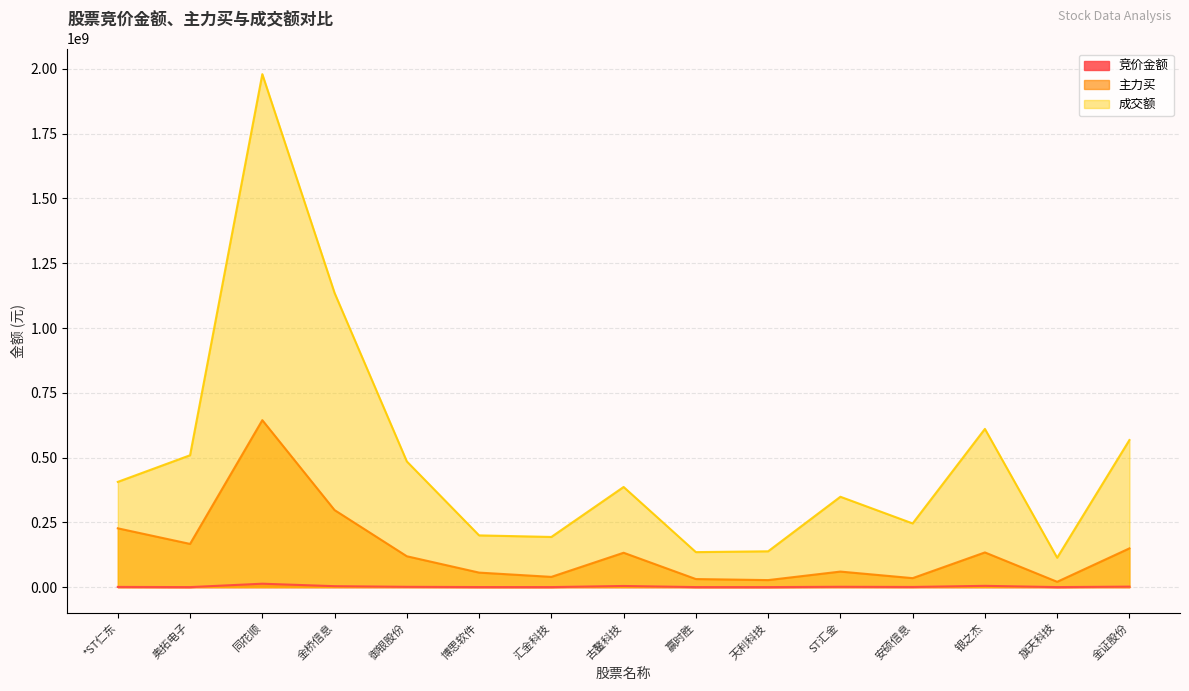

What is the average value of the 成交额 series?

497015571